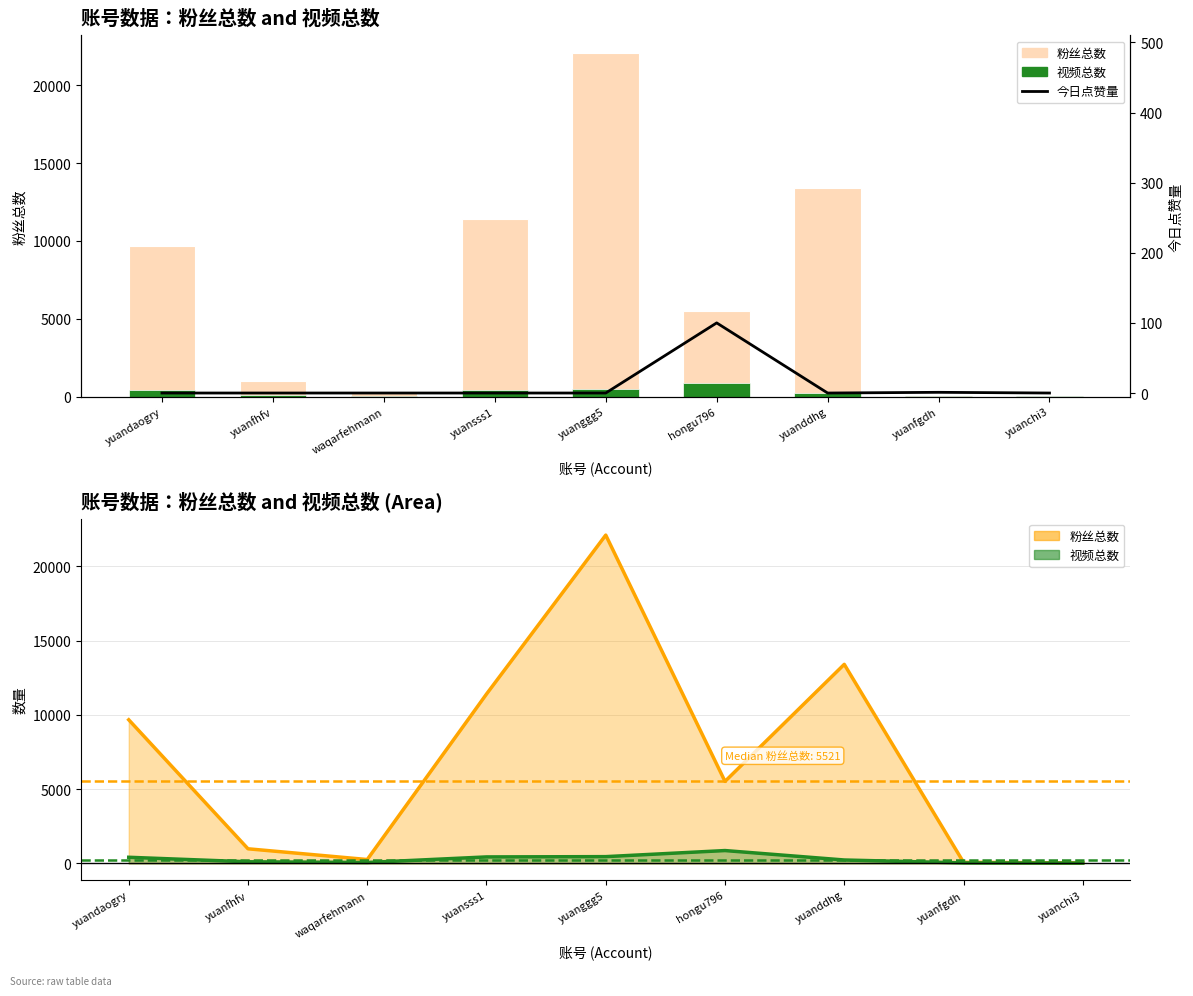

What is the average value of the 视频总数 series?

293